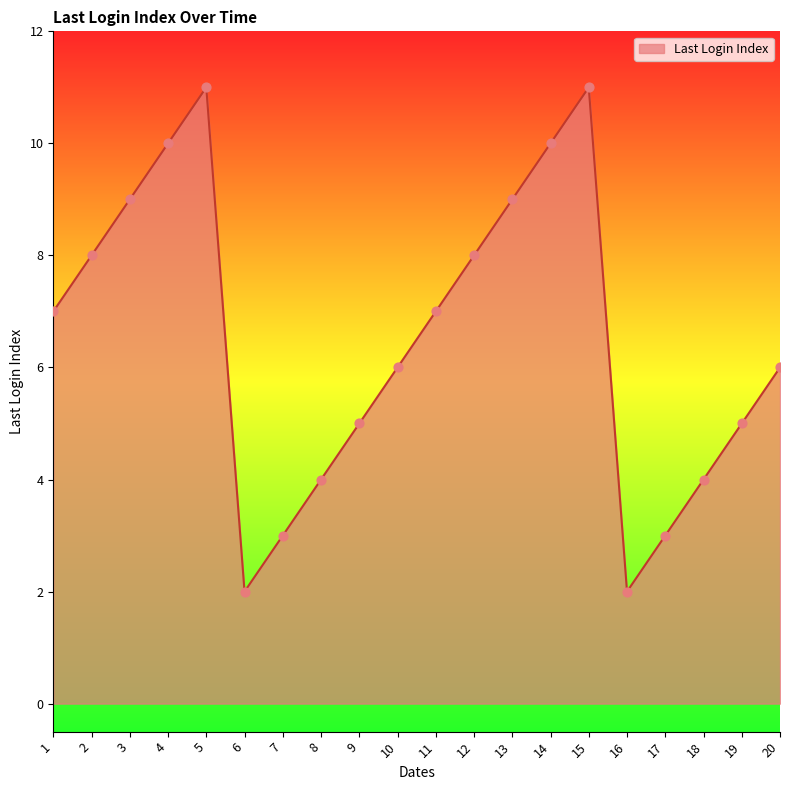

Approximately how many times larger is the value at 17 compared to 2?

0.4